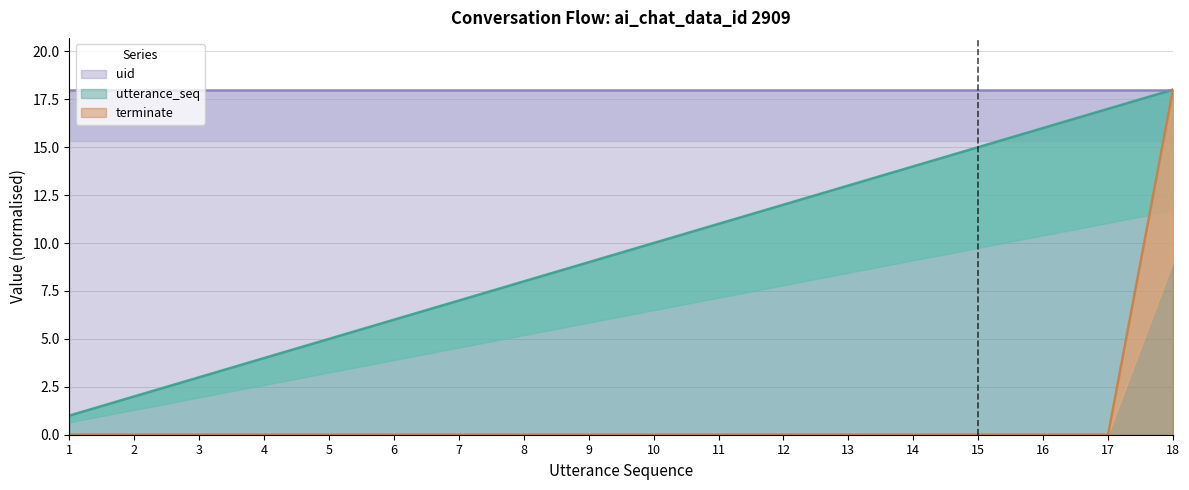

How many values in terminate are above zero?

1